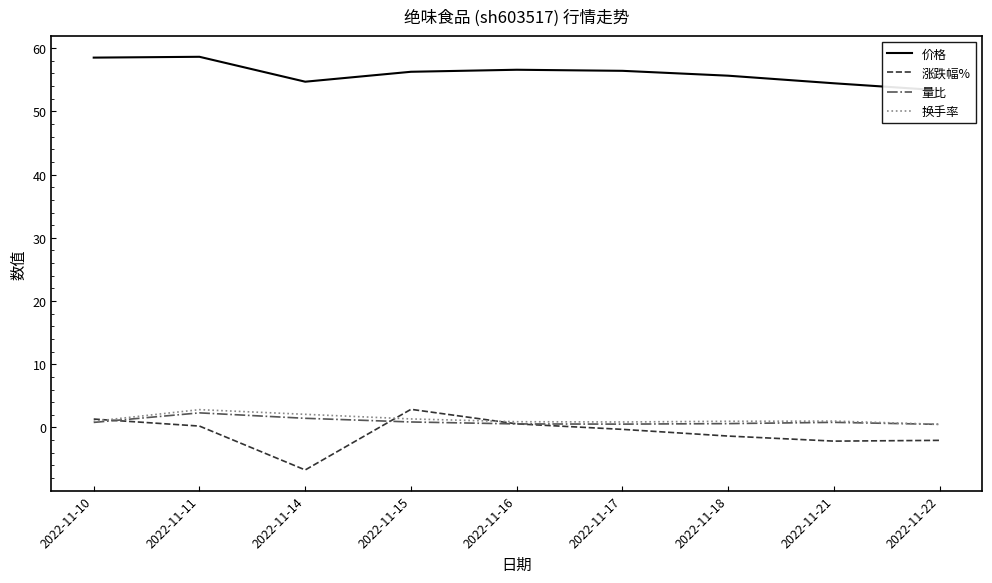

At how many categories does at least one series exceed -5?

9